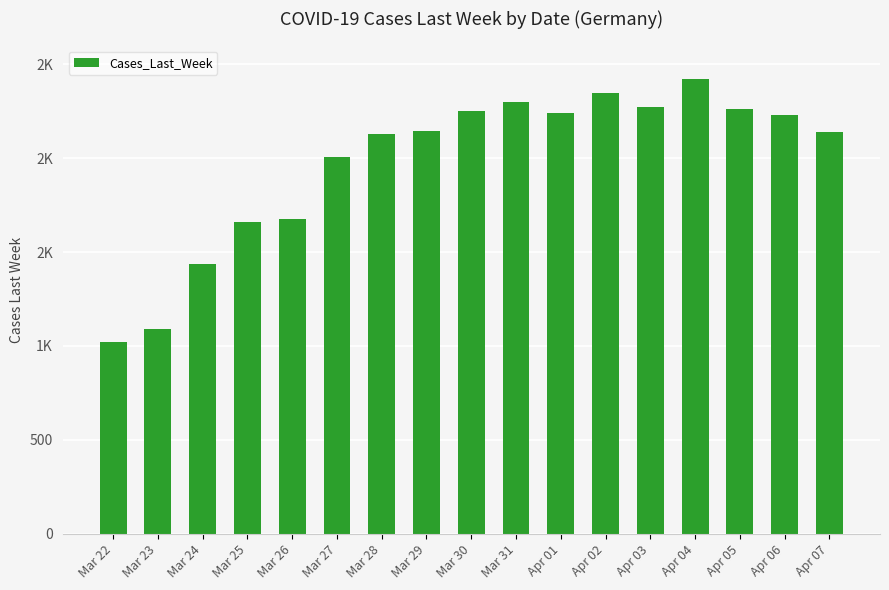

Reading left to right, list all the values displayed in this chart.

1019	1092	1439	1662	1678	2007	2127	2144	2249	2299	2242	2348	2271	2421	2262	2228	2137